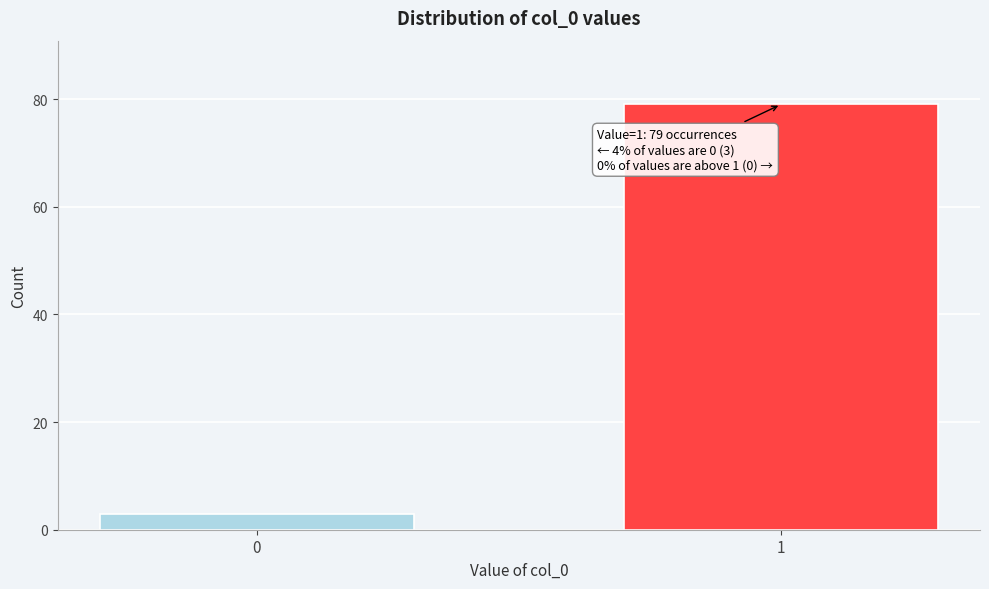

Reading left to right, transcribe all the data shown in this chart.

3	79